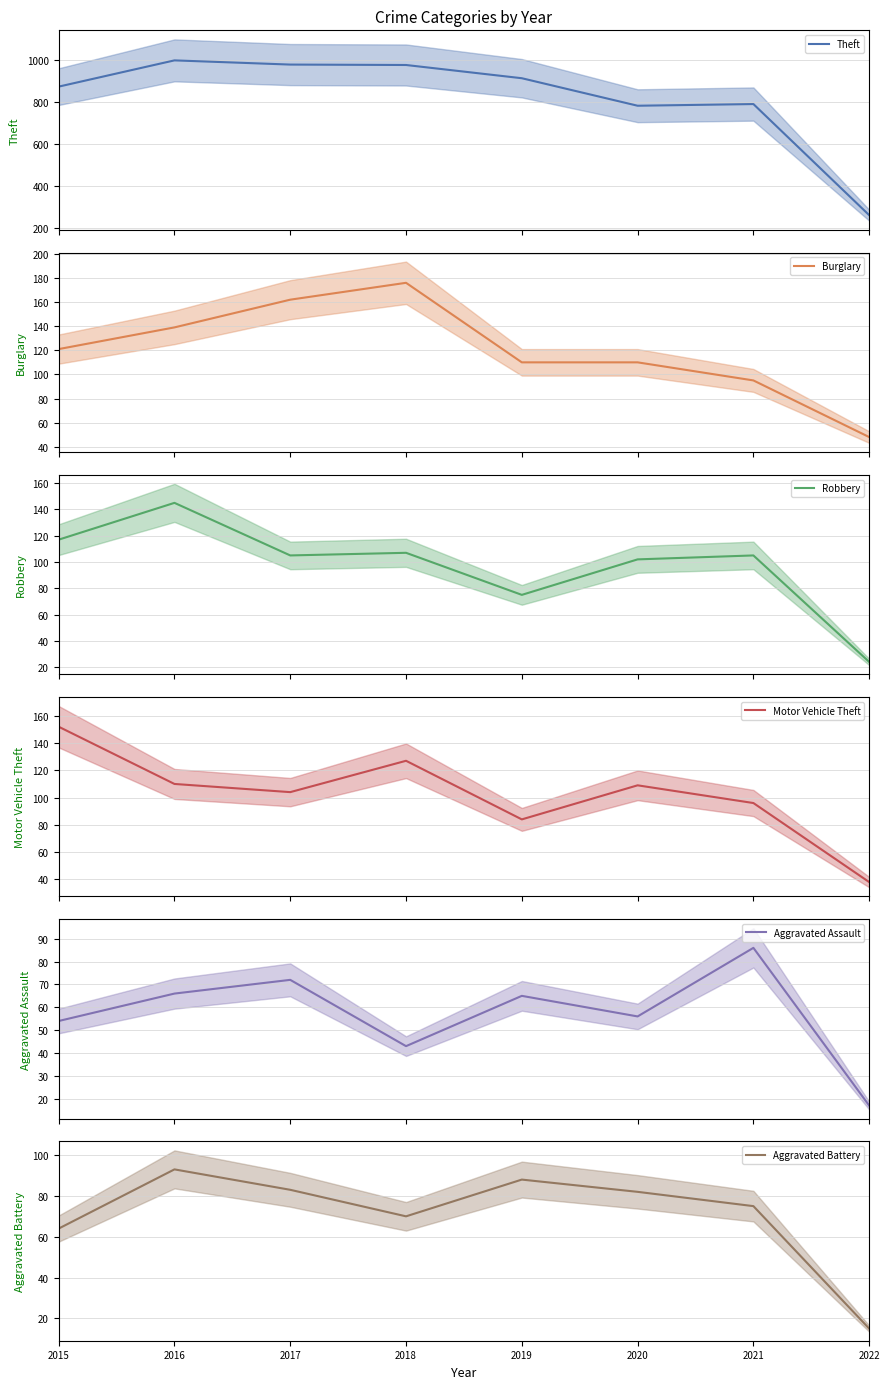

True or false: Aggravated Battery mean has more than 1 points higher than both neighbors.

True